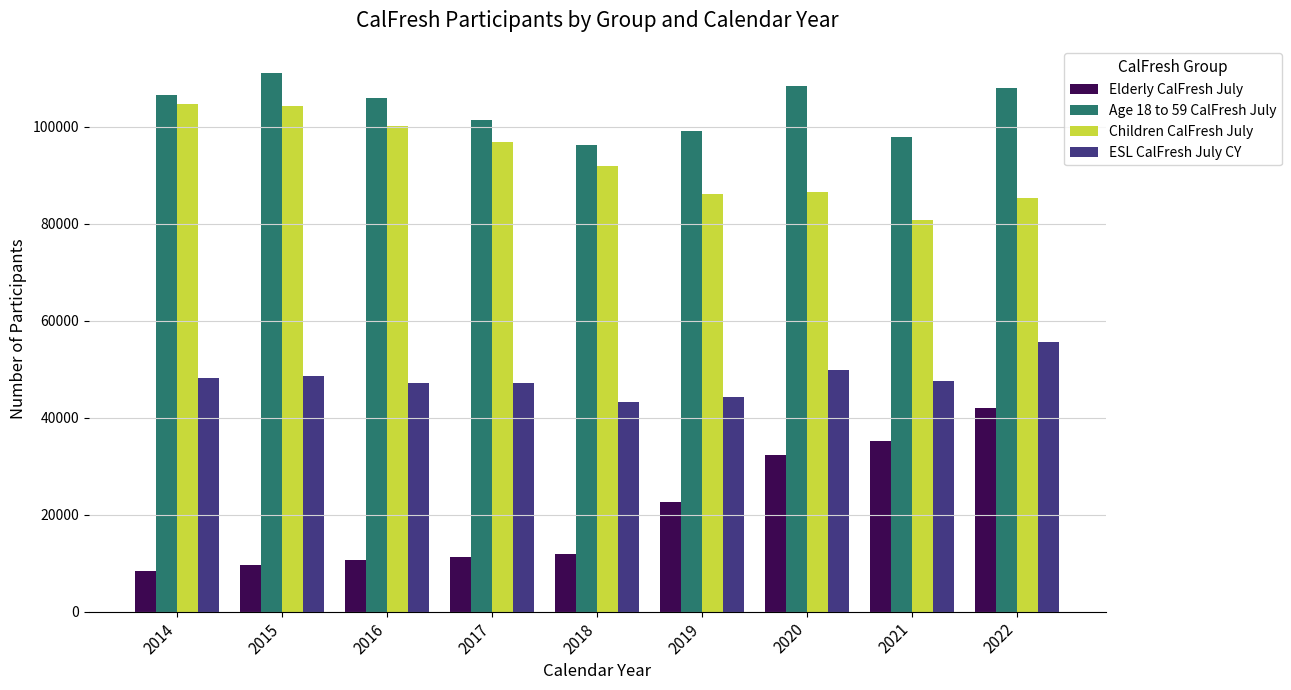

What is the sum of the Elderly CalFresh July values at 2020 and 2017?

43532